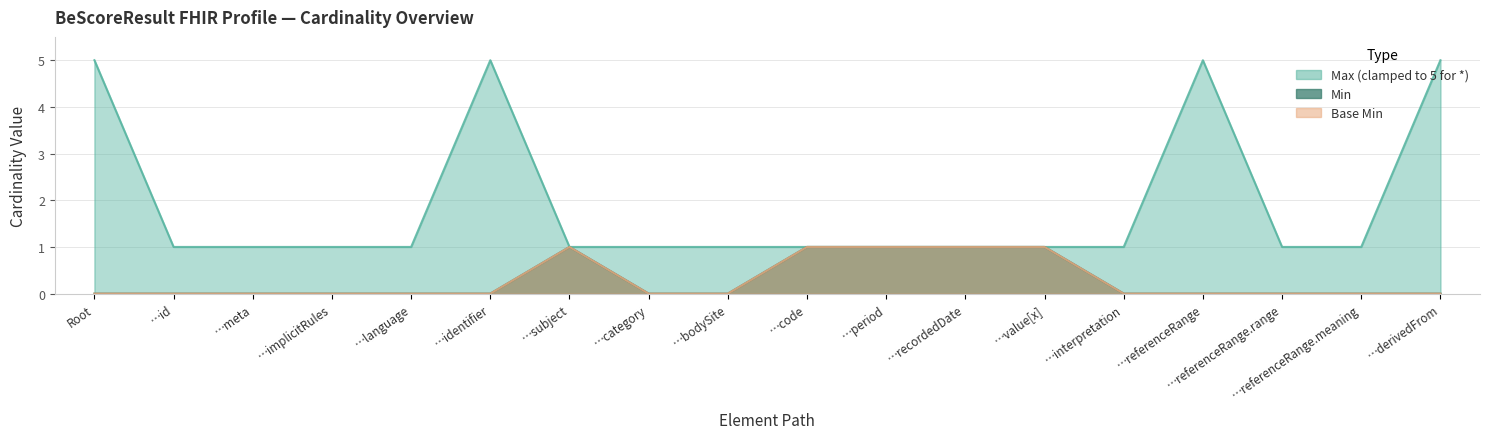

True or false: Max (numeric) and Base Min intersect in this chart.

False